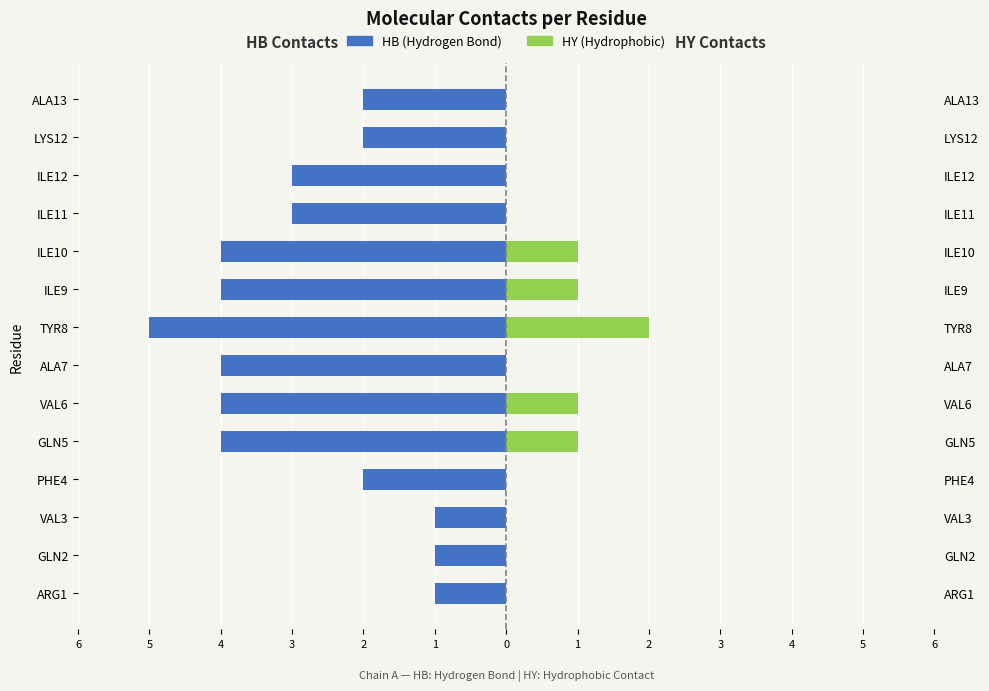

The HB (Hydrogen Bond) series shows -2 at ILE12. True or false?

False